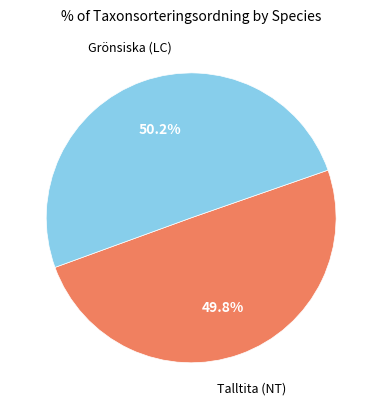

Is there a majority slice in this chart?

Yes